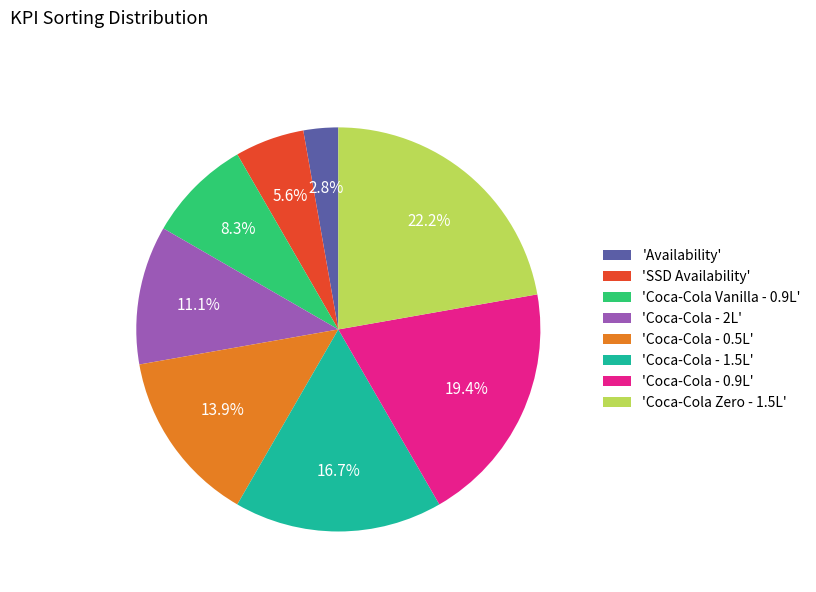

Combined, what portion of the pie is 'Coca-Cola Vanilla - 0.9L' and 'Coca-Cola - 0.5L'?

22.2%